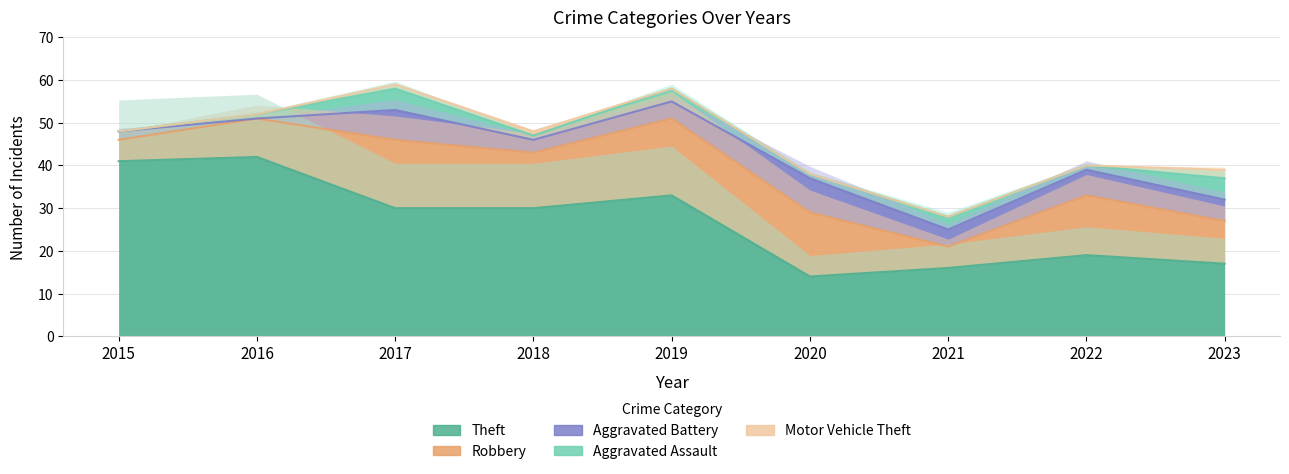

True or false: Aggravated Battery and Robbery cross at least once.

False